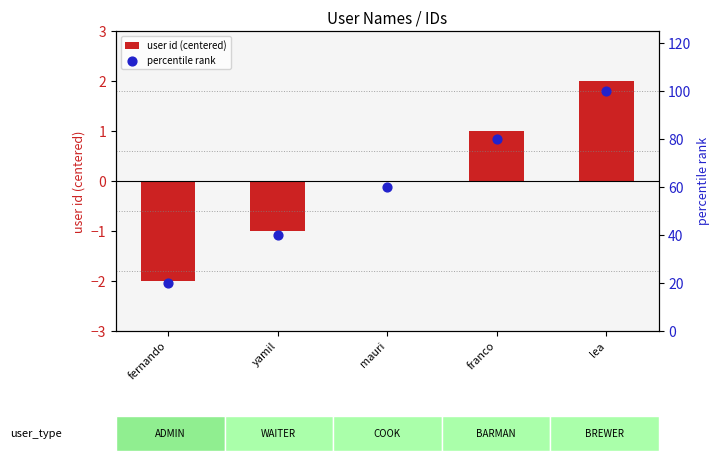

At how many categories does at least one series exceed 88?

1